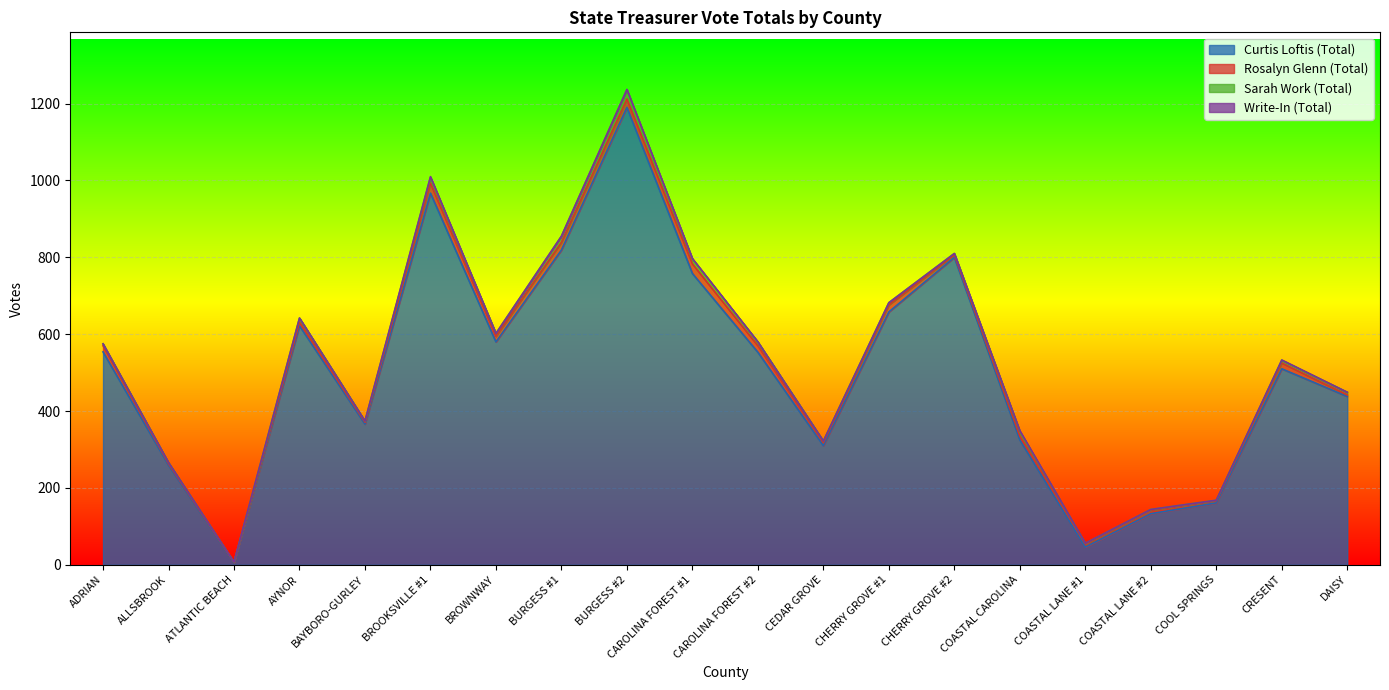

What is the label of the 11th point from the left?

CAROLINA FOREST #2